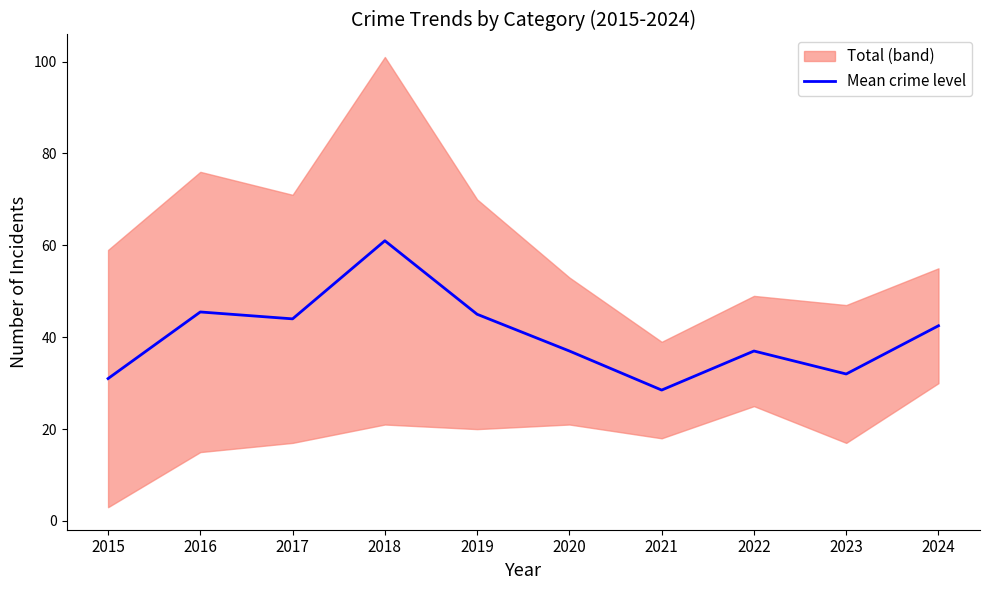

Reading left to right, what are all the values shown in this chart?

31.0	45.5	44.0	61.0	45.0	37.0	28.5	37.0	32.0	42.5